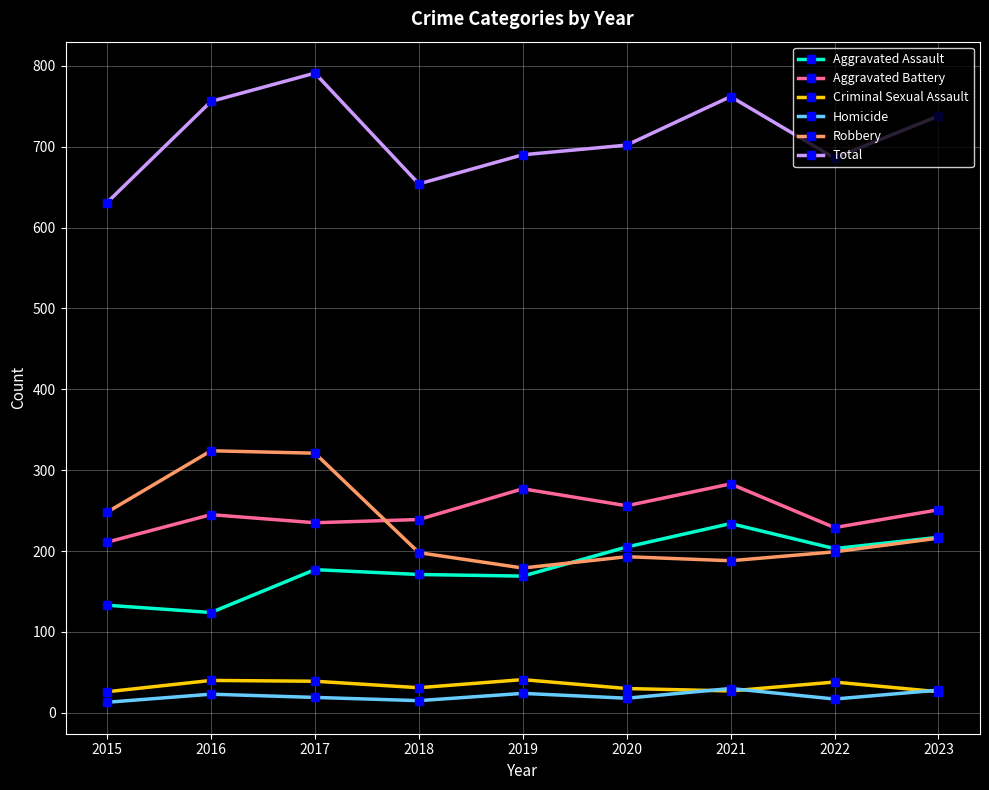

Between 2016 and 2019, which series saw the biggest shift?

Robbery